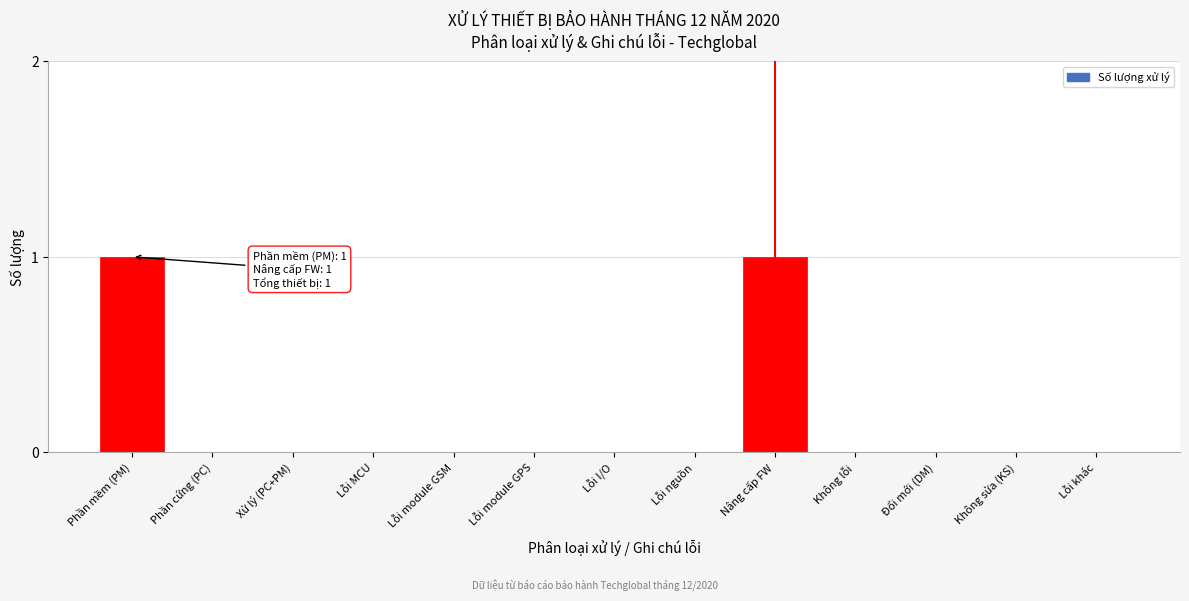

Reading left to right, extract all data points from this chart.

Phần mềm (PM)=1	Phần cứng (PC)=0	Xử lý (PC+PM)=0	Lỗi MCU=0	Lỗi module GSM=0	Lỗi module GPS=0	Lỗi I/O=0	Lỗi nguồn=0	Nâng cấp FW=1	Không lỗi=0	Đổi mới (DM)=0	Không sửa (KS)=0	Lỗi khác=0